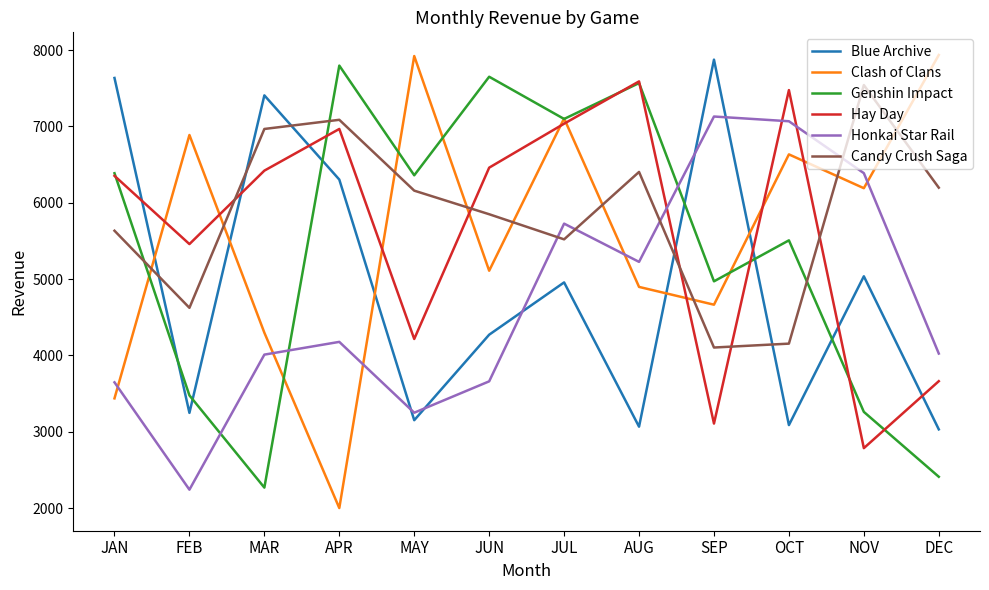

What is the minimum value shown in the chart?

2001